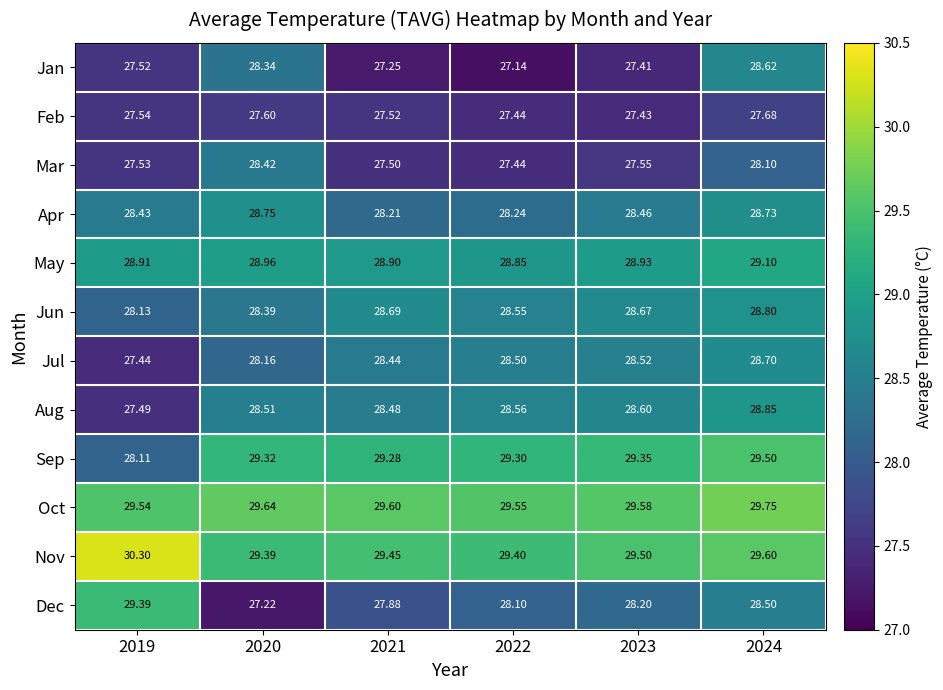

Rank the series by their maximum value, from lowest to highest.

Feb, Mar, Jan, Jul, Apr, Jun, Aug, May, Dec, Sep, Oct, Nov